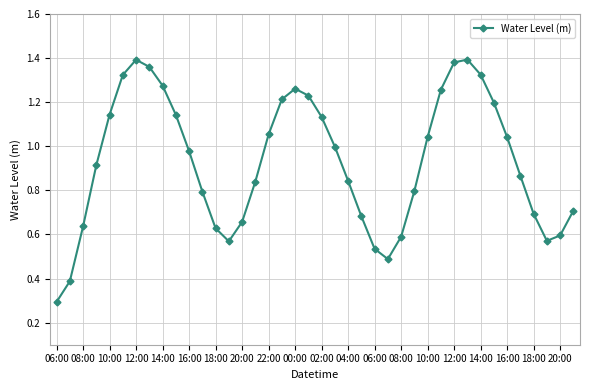

How many points are higher than both their immediate neighbors (excluding endpoints)?

3